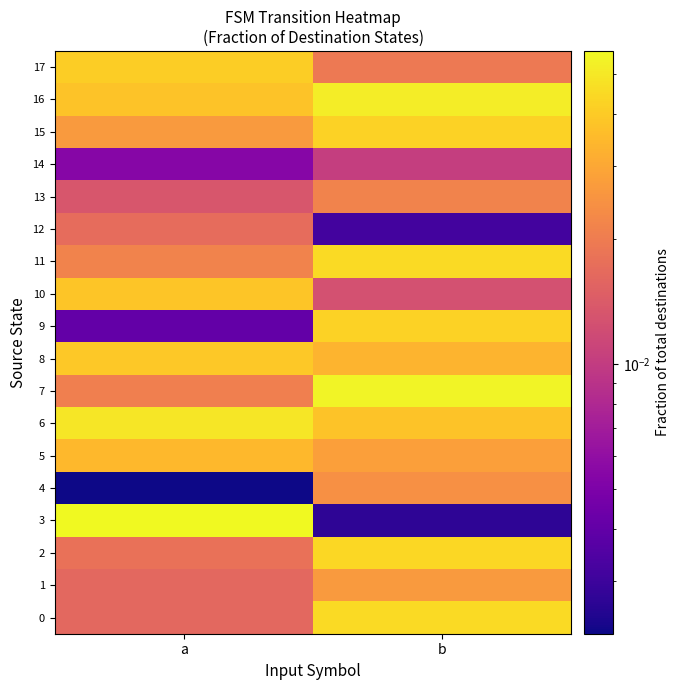

Between a and b, which is larger?

b